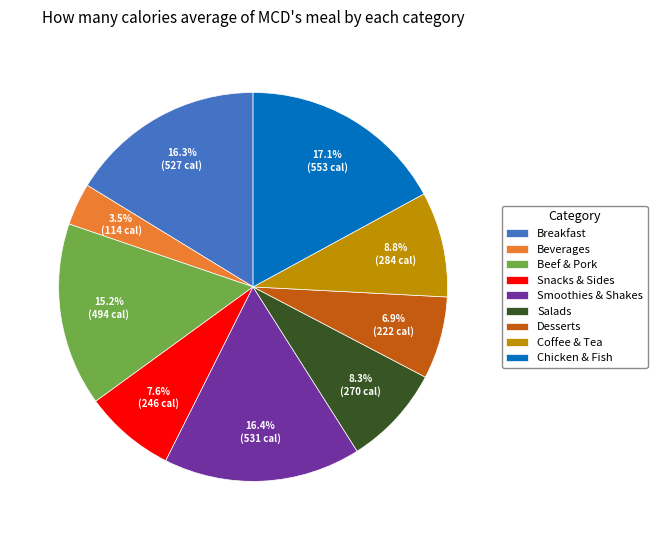

How many slices are in this pie chart?

9